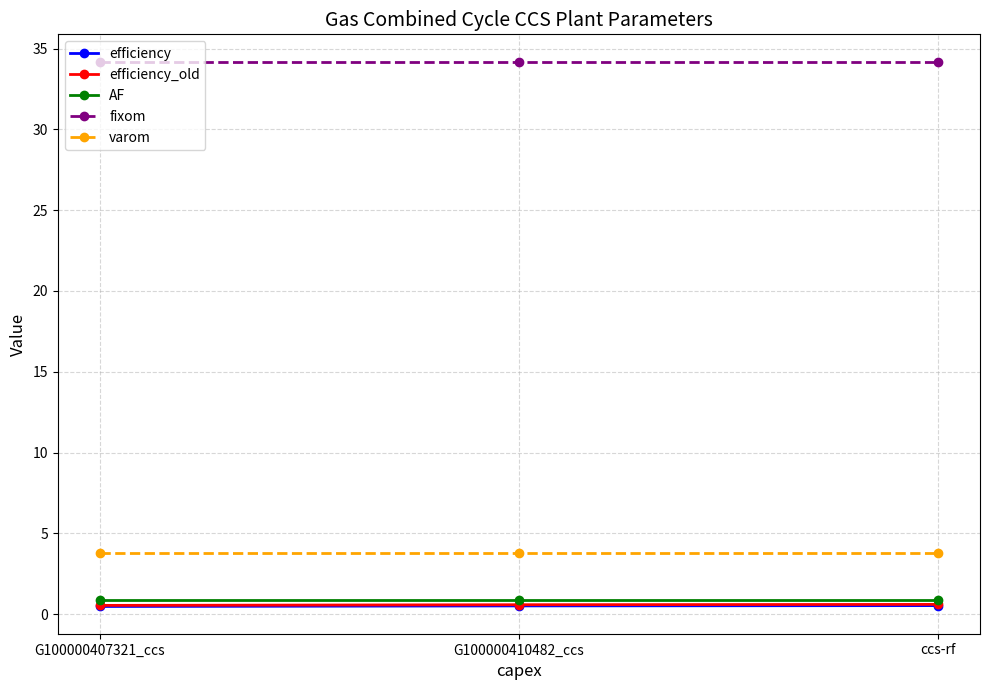

Which series has the largest total across all categories?

fixom